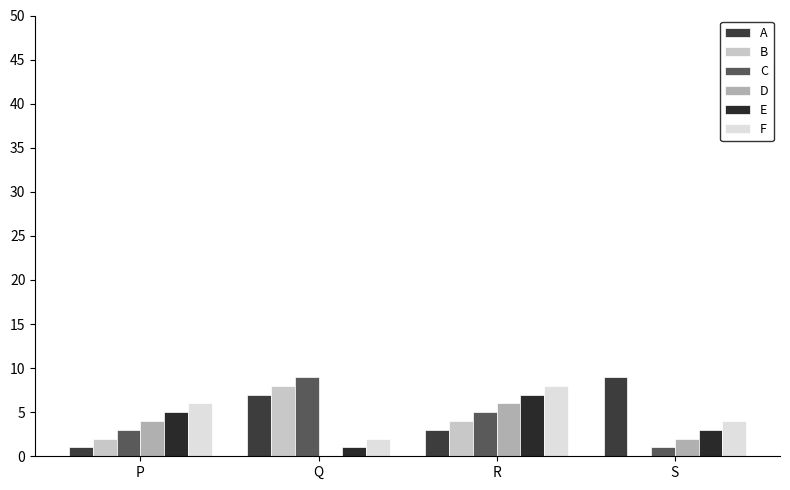

What value does the E series have at Q?

1